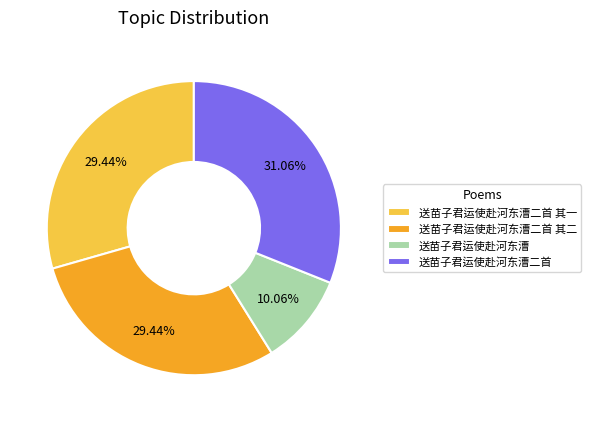

Approximately how many times larger is the value at 送苗子君运使赴河东漕 compared to 送苗子君运使赴河东漕二首 其一?

0.3